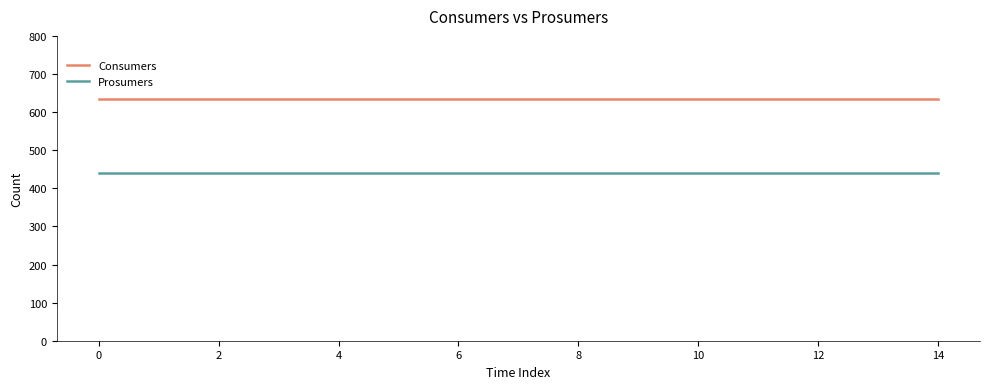

True or false: Consumers and Prosumers cross at least once.

False